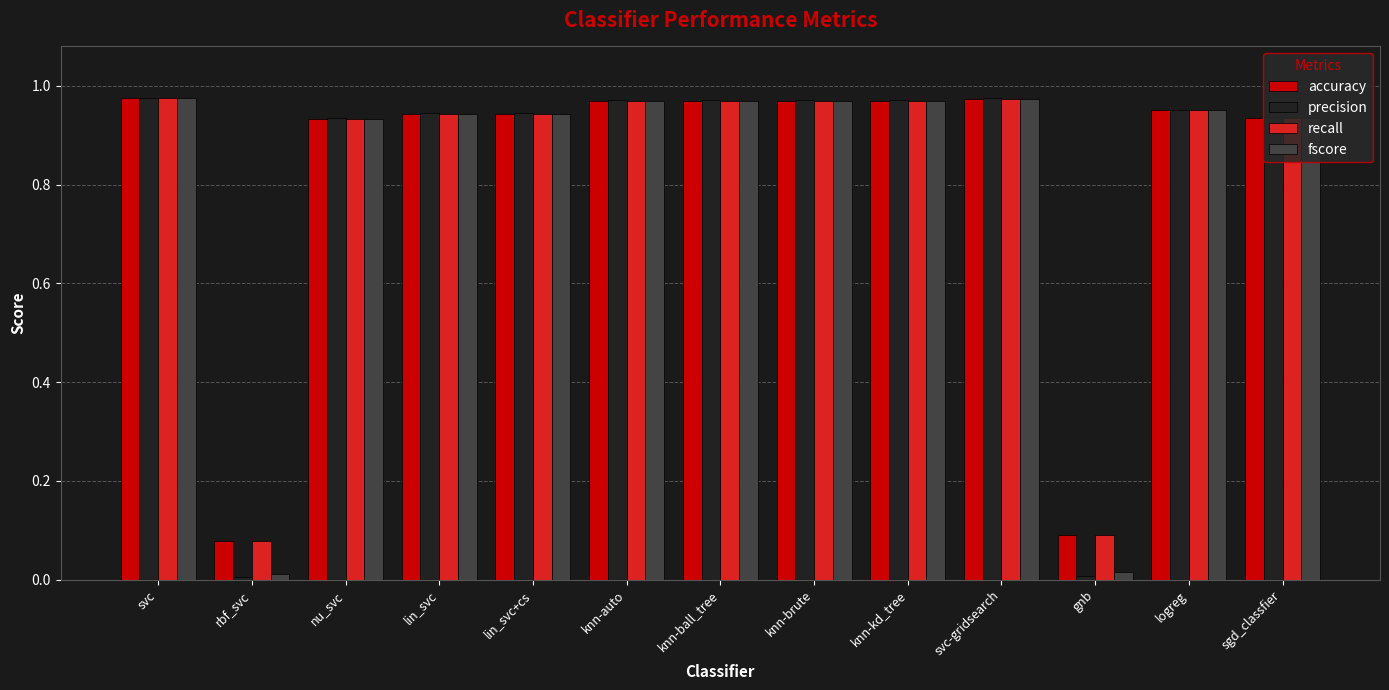

Between rbf_svc and knn-kd_tree, which series saw the biggest shift?

precision